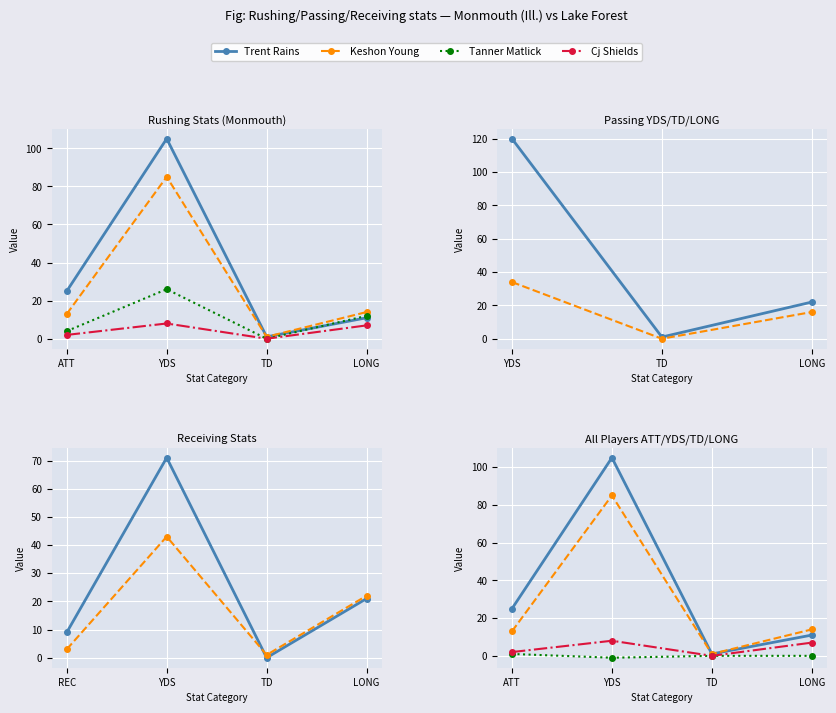

True or false: Cj Shields and Tanner Matlick cross at least once.

False